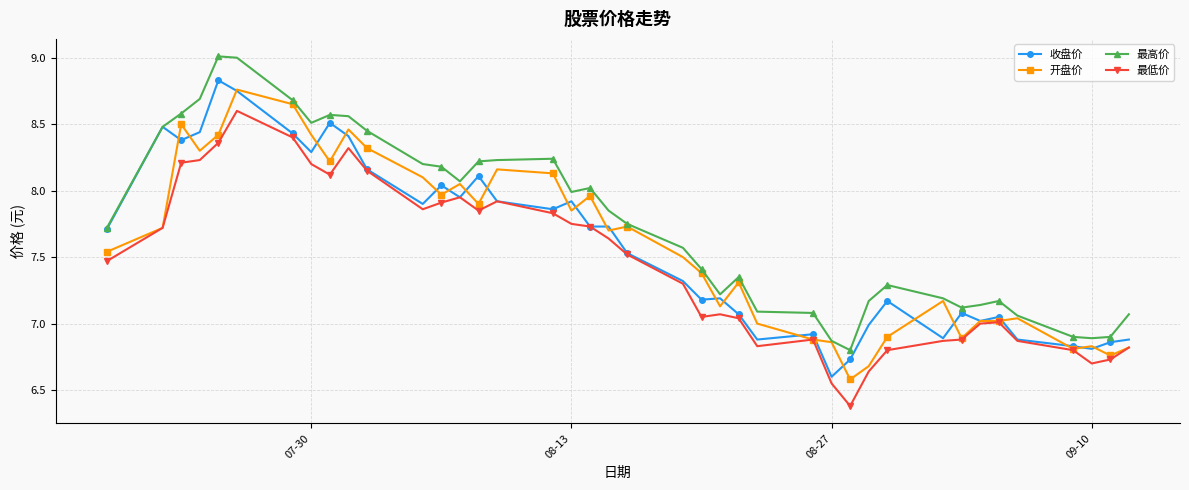

True or false: 最高价 and 最低价 intersect in this chart.

False